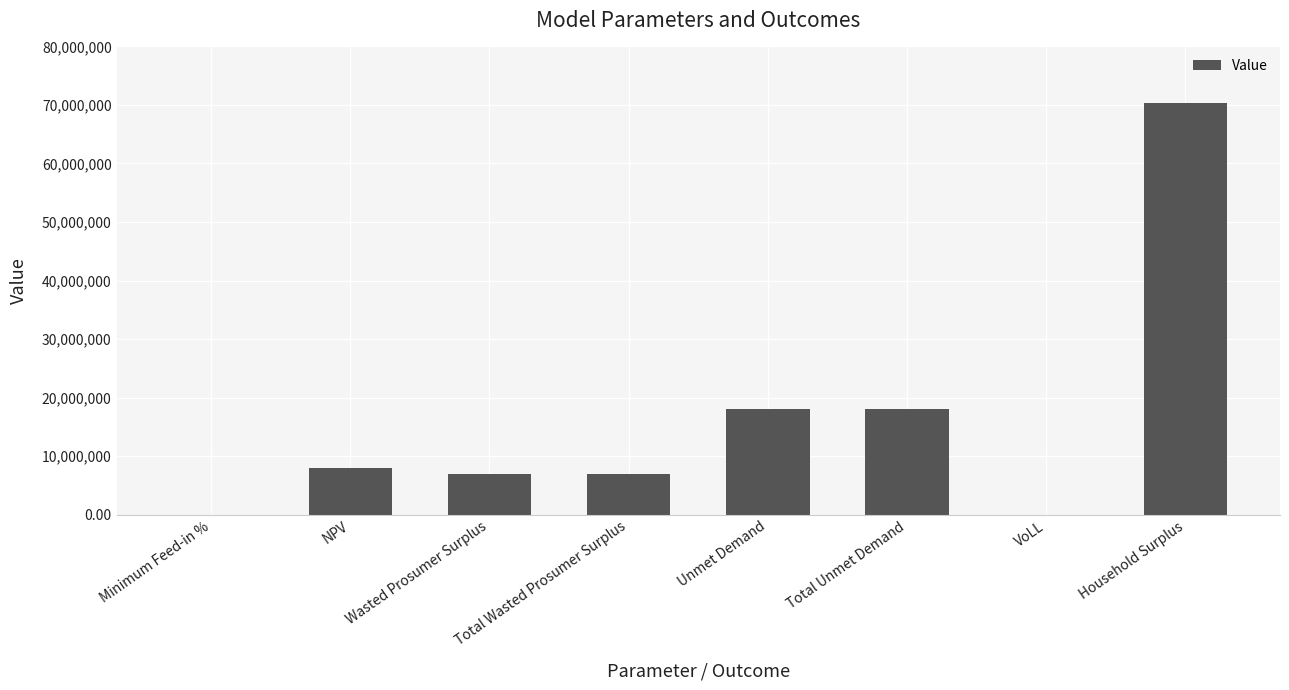

What is the sum of the values at Total Unmet Demand and NPV?

26071600.8